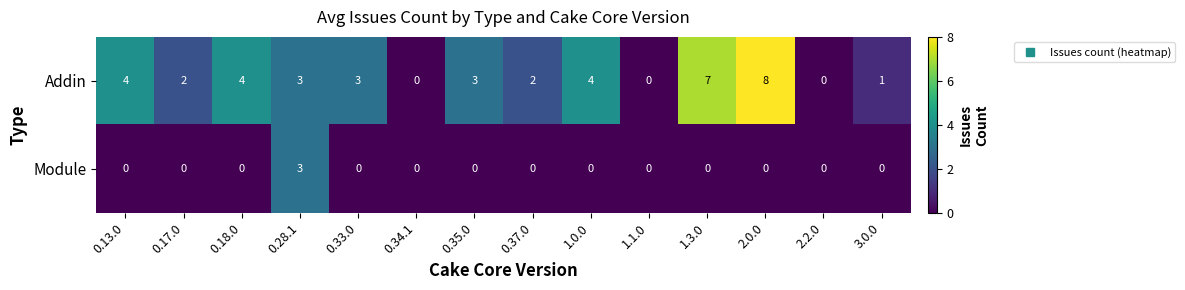

Rank the series by their average value, from highest to lowest.

Addin, Module